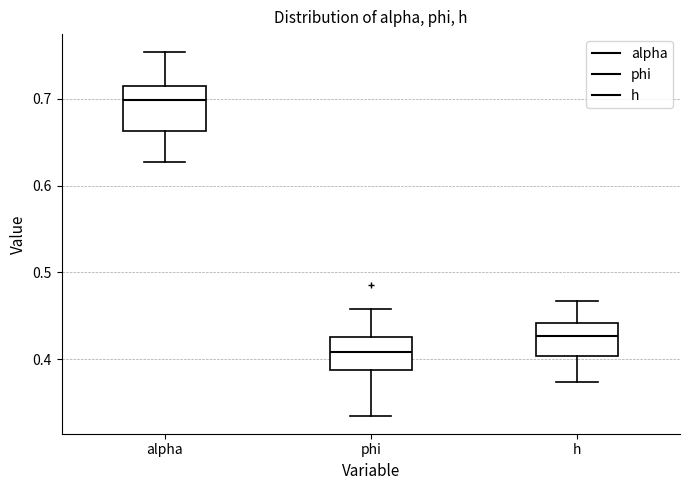

Where does the lower whisker of the box for alpha end on the y-axis? The values are not printed on the chart, so give them approximately, as read against the axis.

0.63